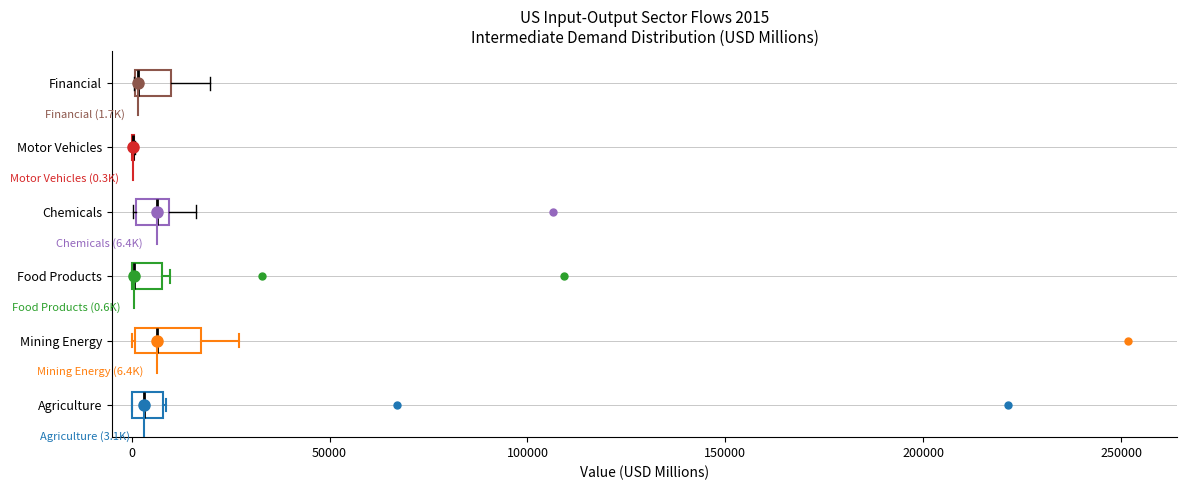

Which box is the widest, from its left edge to its right edge?

Mining Energy